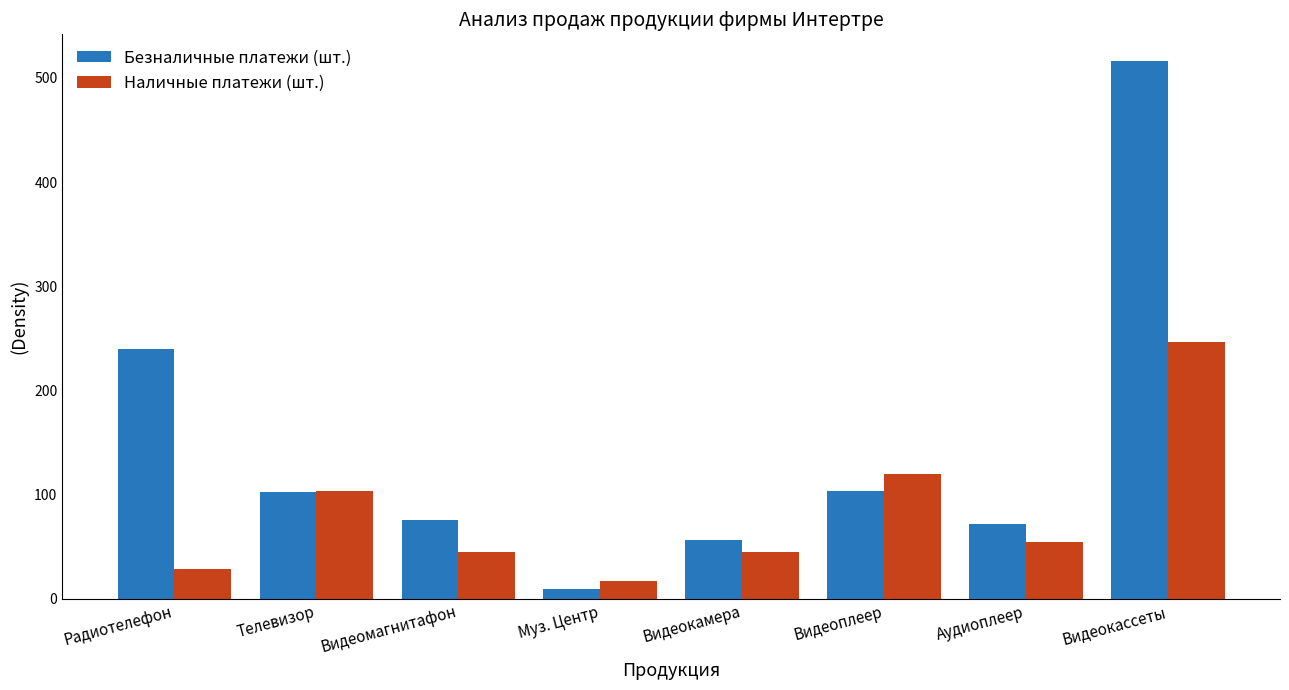

How many distinct data groups are displayed?

2